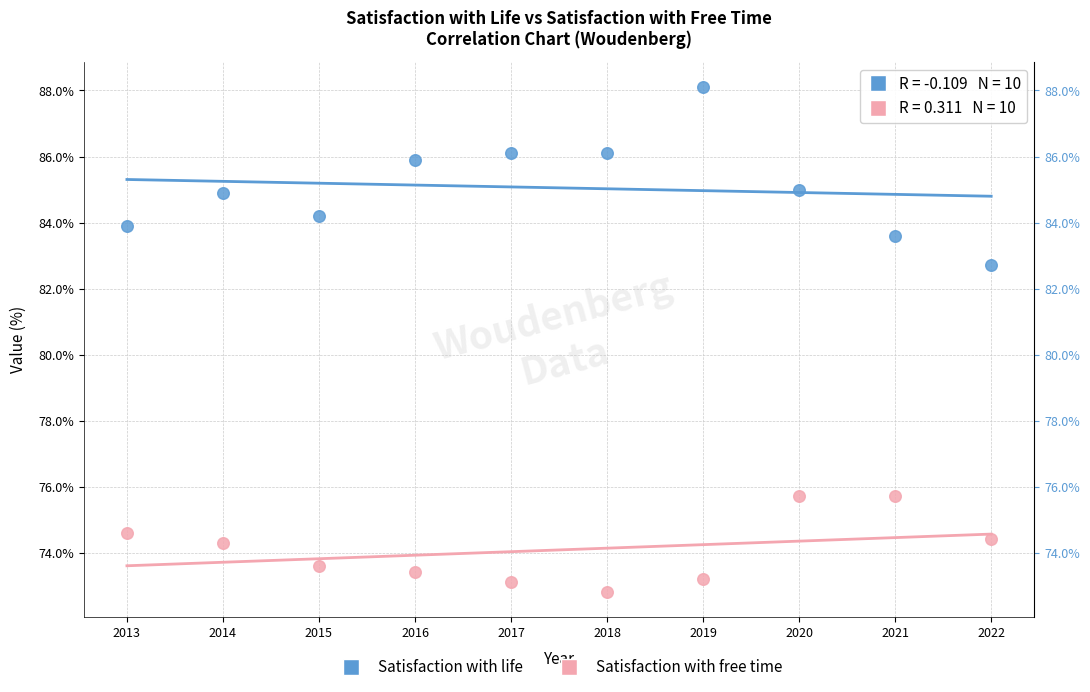

Which series has the largest Y range (max minus min)?

Satisfaction with life